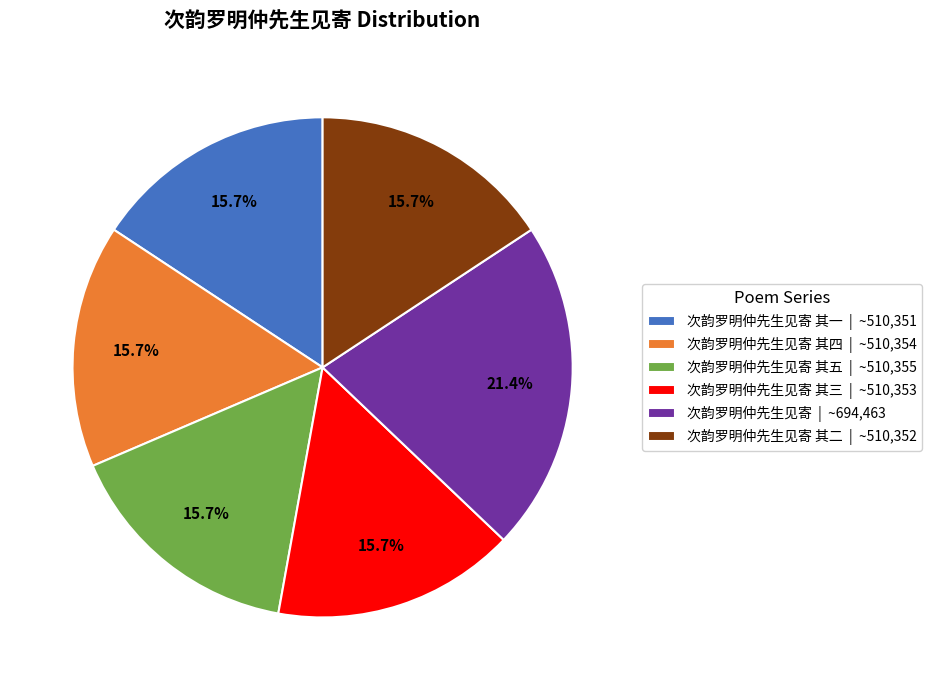

Which slice is the largest?

次韵罗明仲先生见寄 | ~694,463